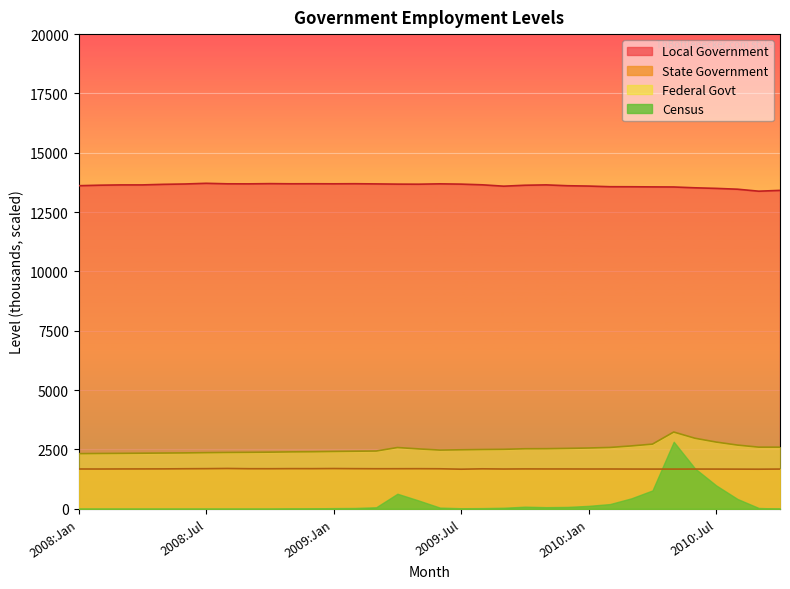

True or false: Local Government and Federal Govt intersect in this chart.

False